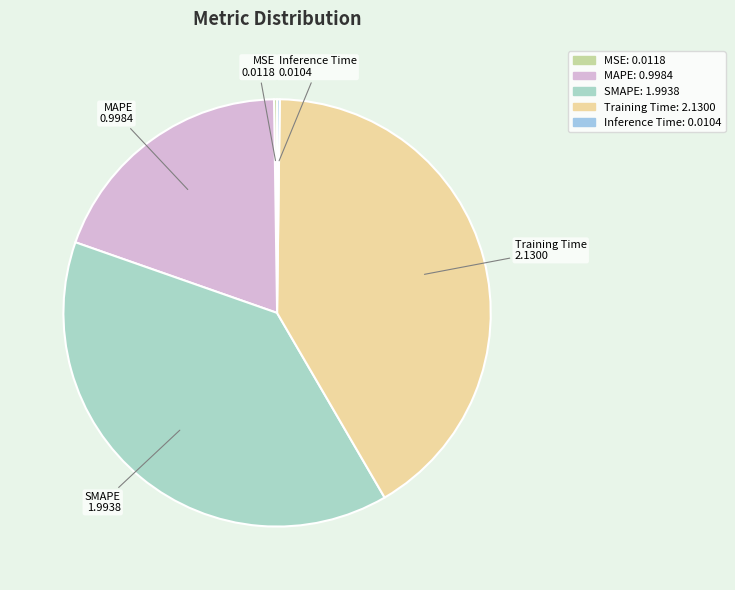

Does any single category account for the majority?

No